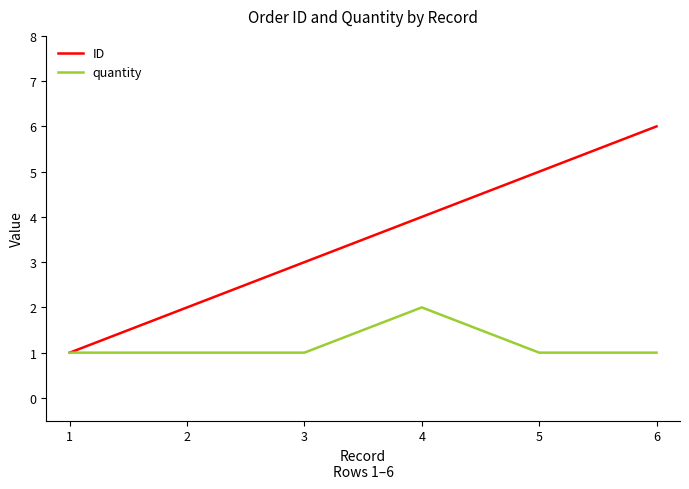

Which series has the largest total across all categories?

ID